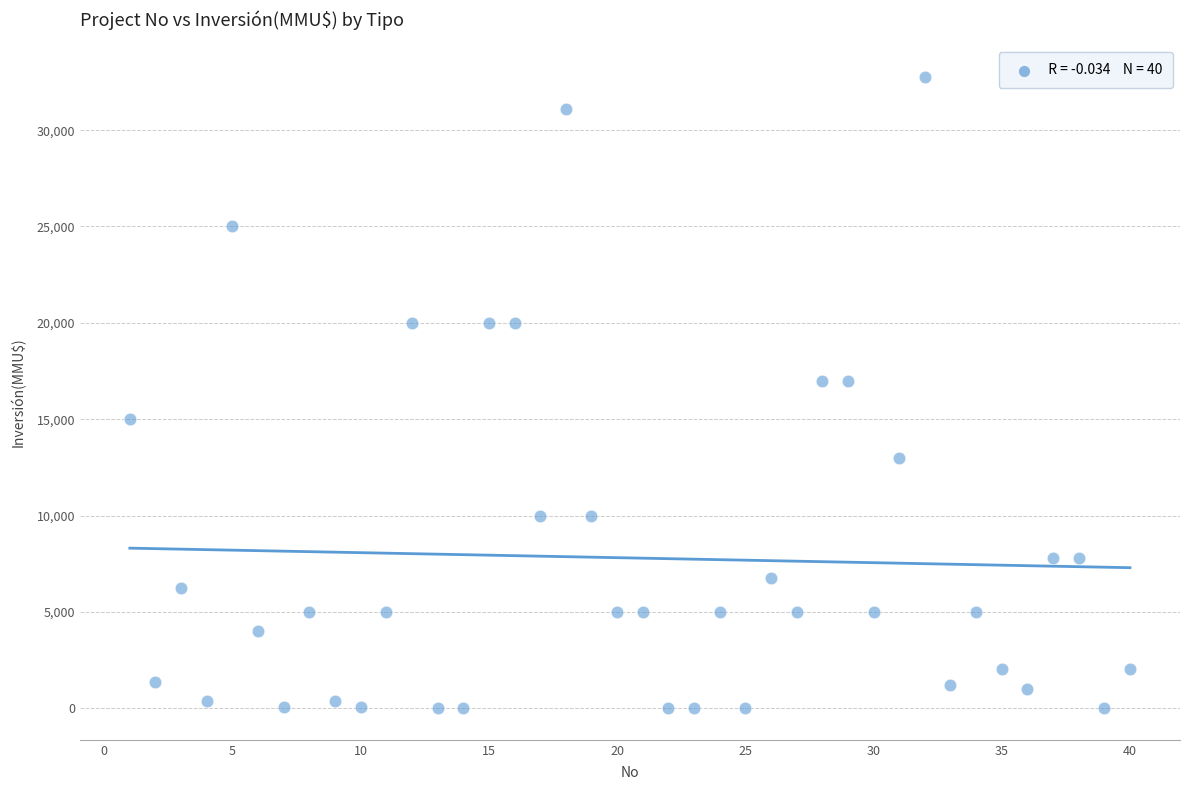

What is the range of X values (max minus min)?

39